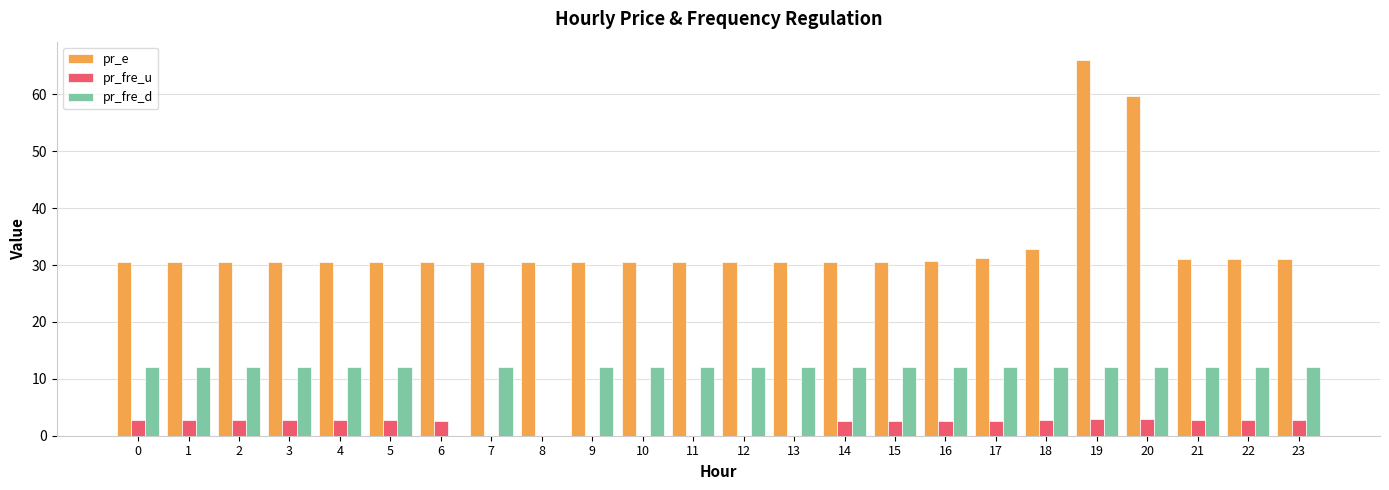

Between 19 and 23, which series saw the biggest shift?

pr_e